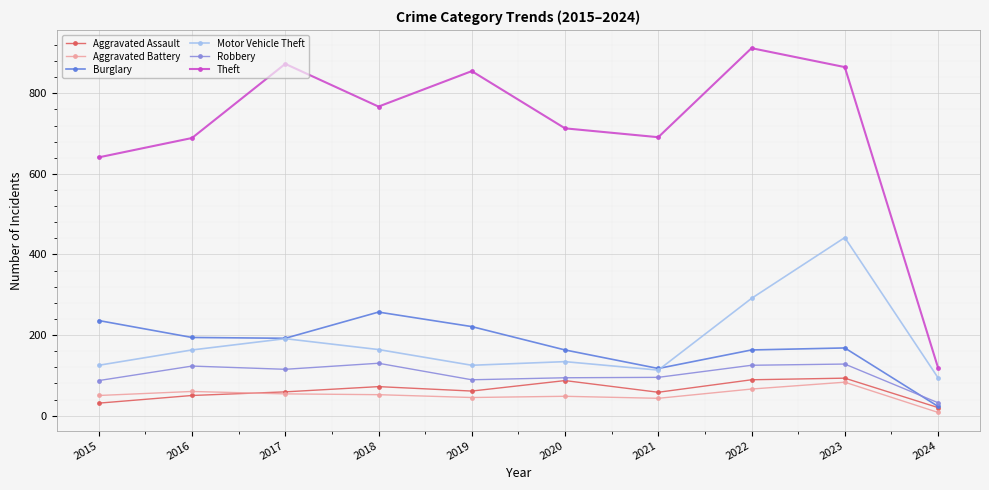

What are all the series names shown in the legend?

Aggravated Assault, Aggravated Battery, Burglary, Motor Vehicle Theft, Robbery, Theft